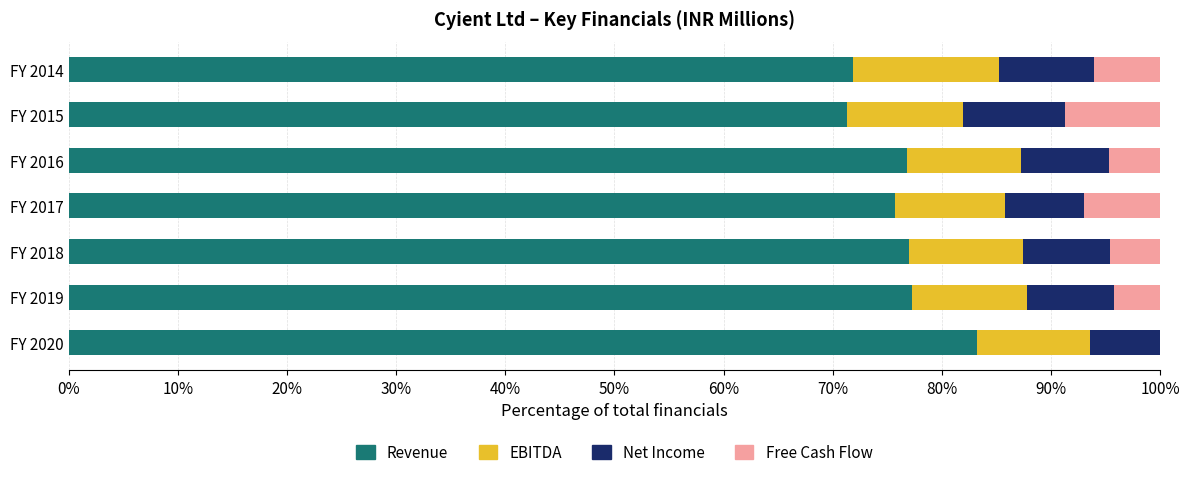

Is it true that Revenue equals 77.2 at FY 2019?

True